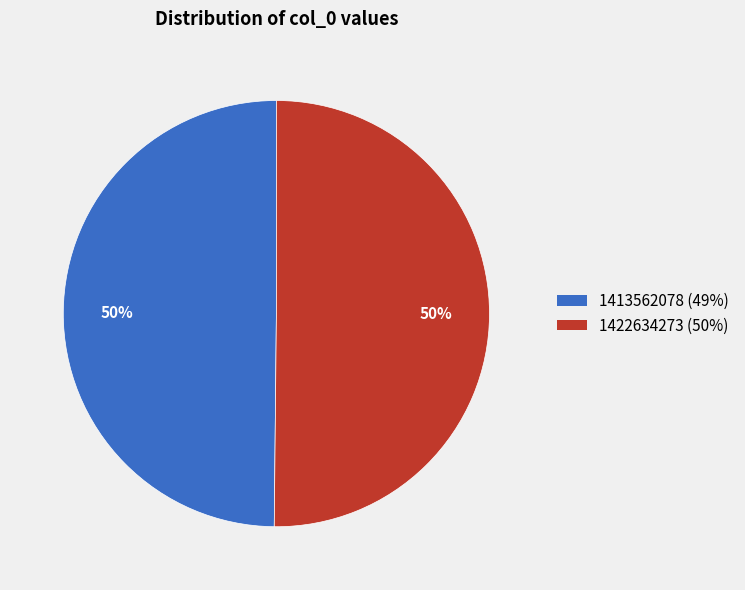

The 1413562078 slice represents 50% of the pie. True or false?

True